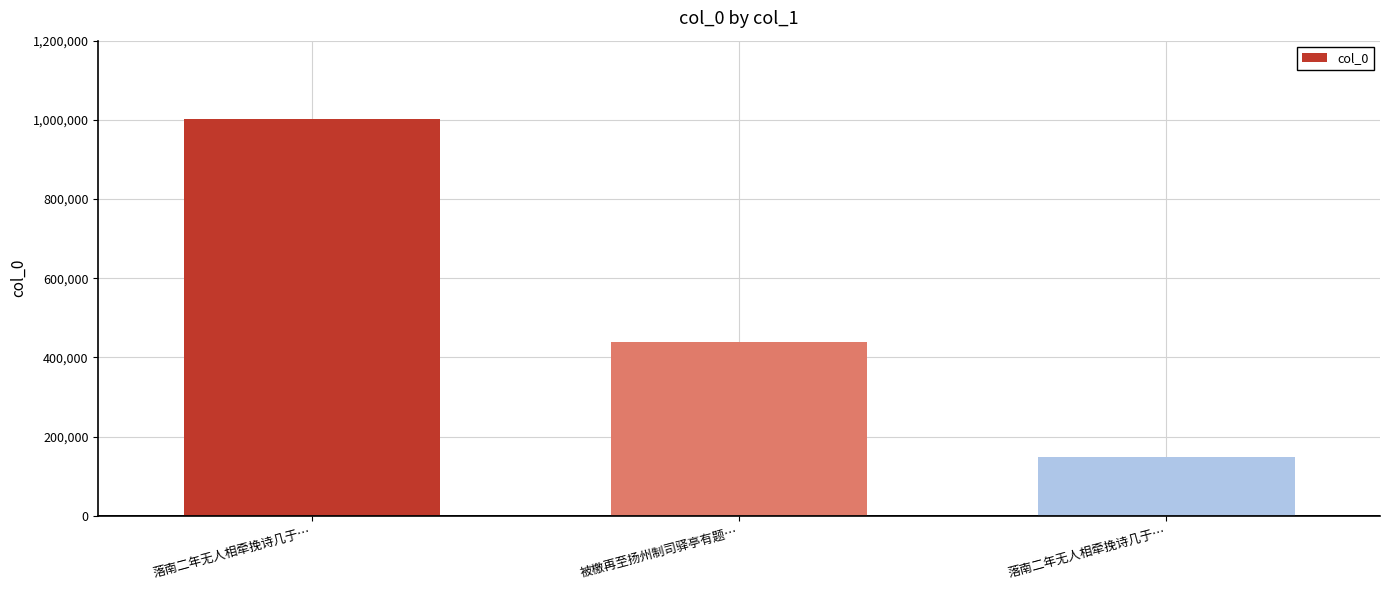

The value at 落南二年无人相牵挽诗几于… is 148534. True or false?

True